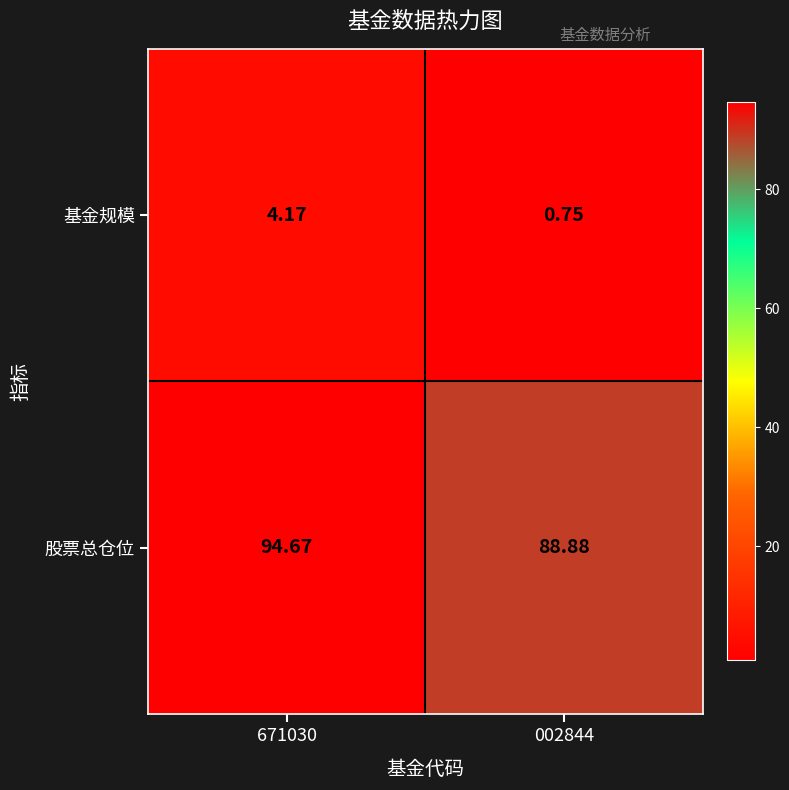

Is the value of 基金规模 at 002844 greater than the value of 股票总仓位 at 002844?

No